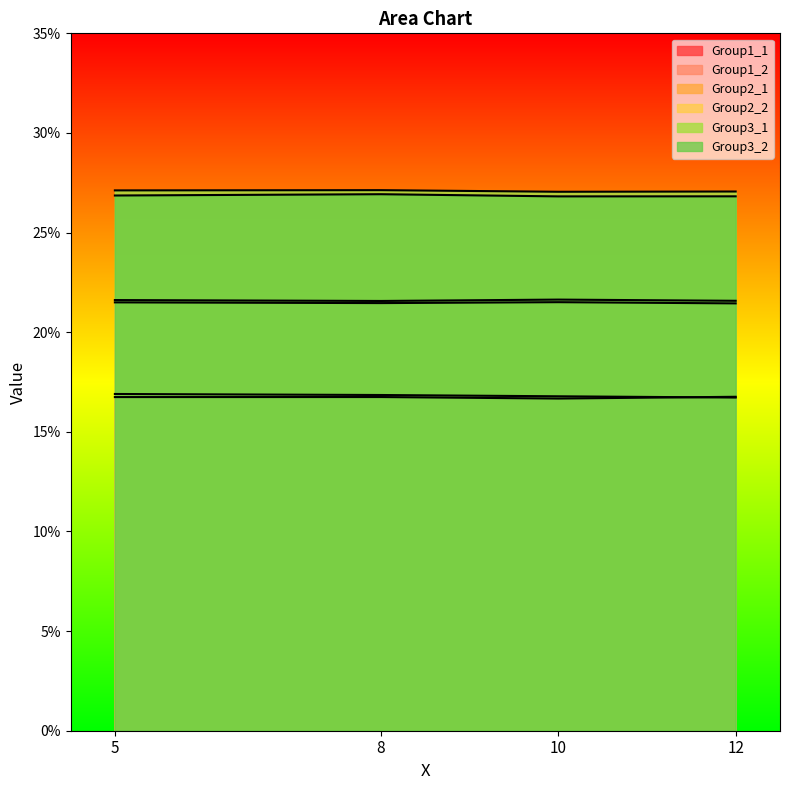

True or false: Group3_1 and Group1_2 intersect in this chart.

False